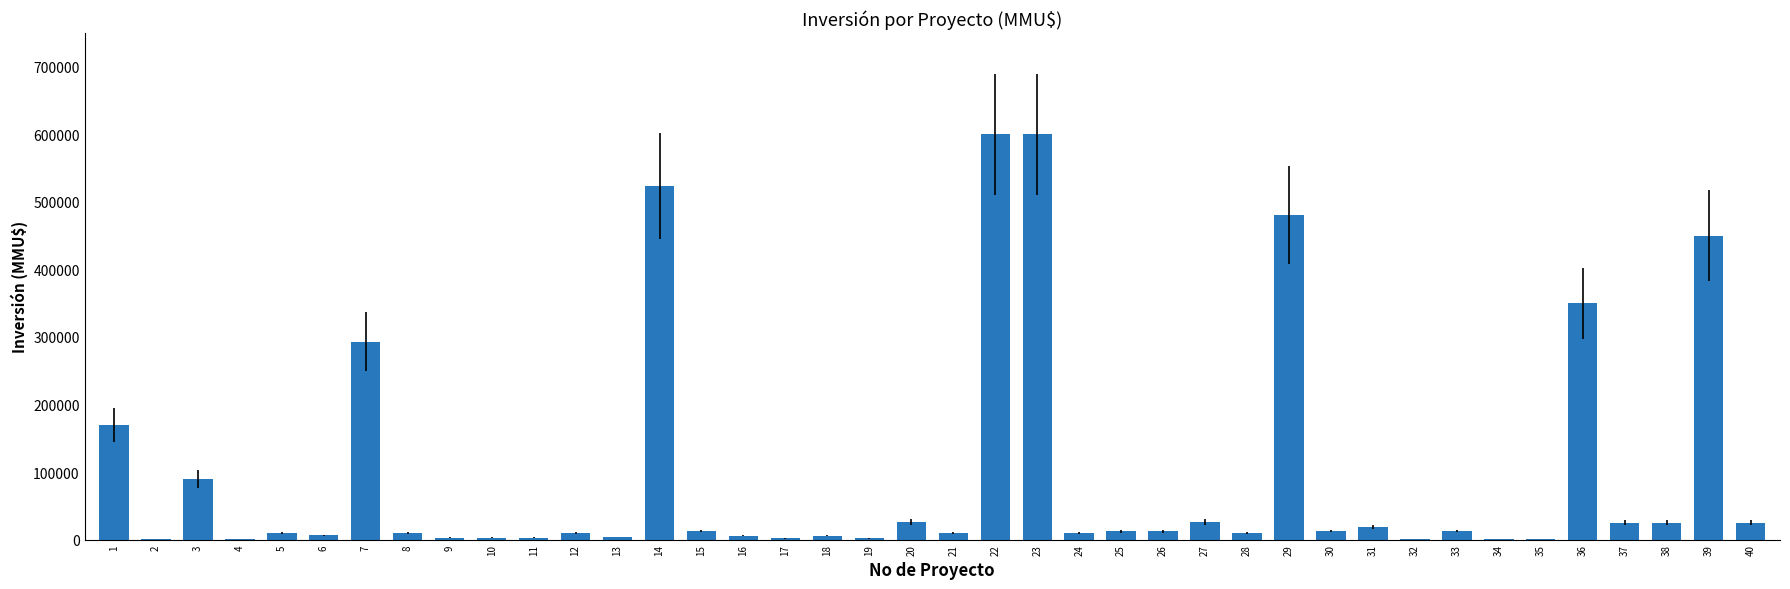

Are the bars horizontal?

No